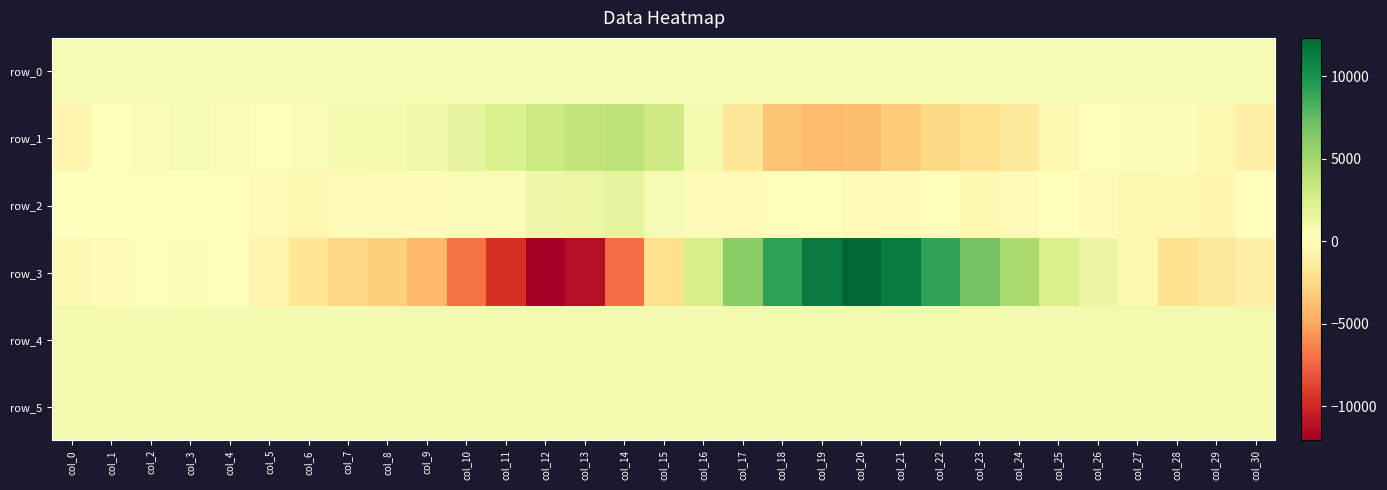

What is the difference between the second highest and minimum values in the row_2 series?

1896.0